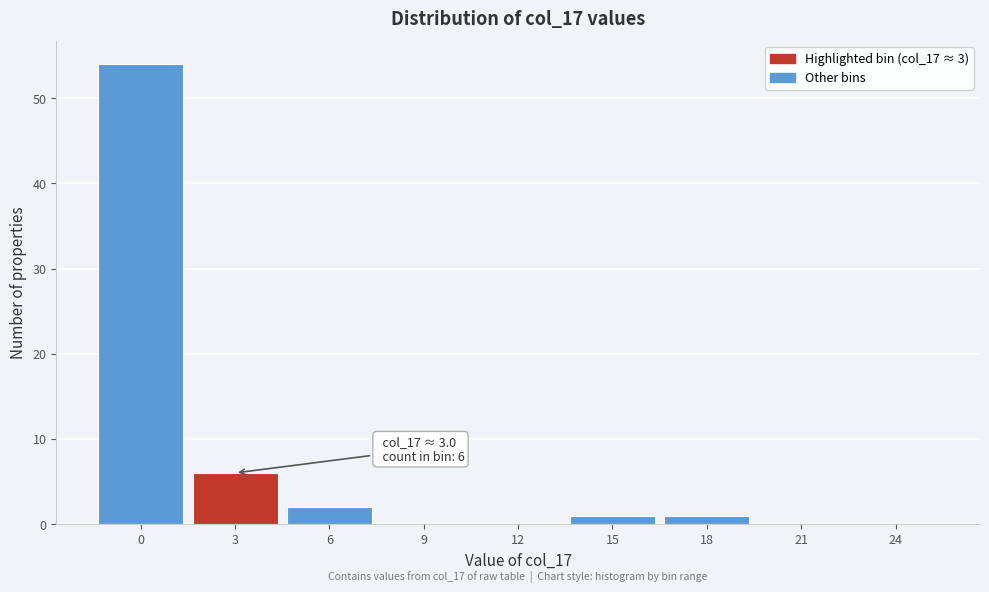

Reading right to left, what are all the values shown in this chart?

24=0	21=0	18=1	15=1	12=0	9=0	6=2	3=6	0=54